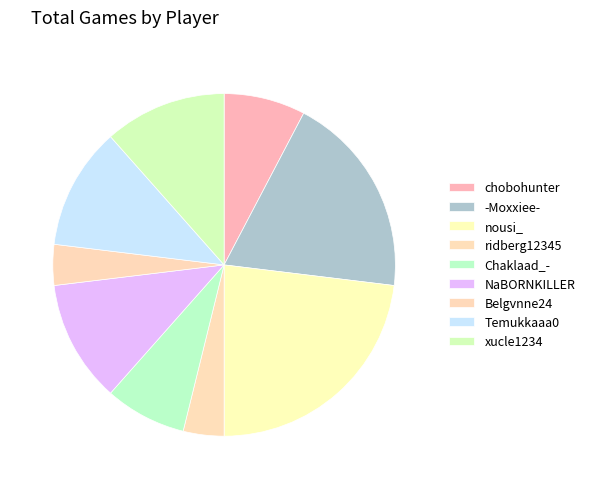

Combined, what portion of the pie is -Moxxiee- and chobohunter?

26.9%